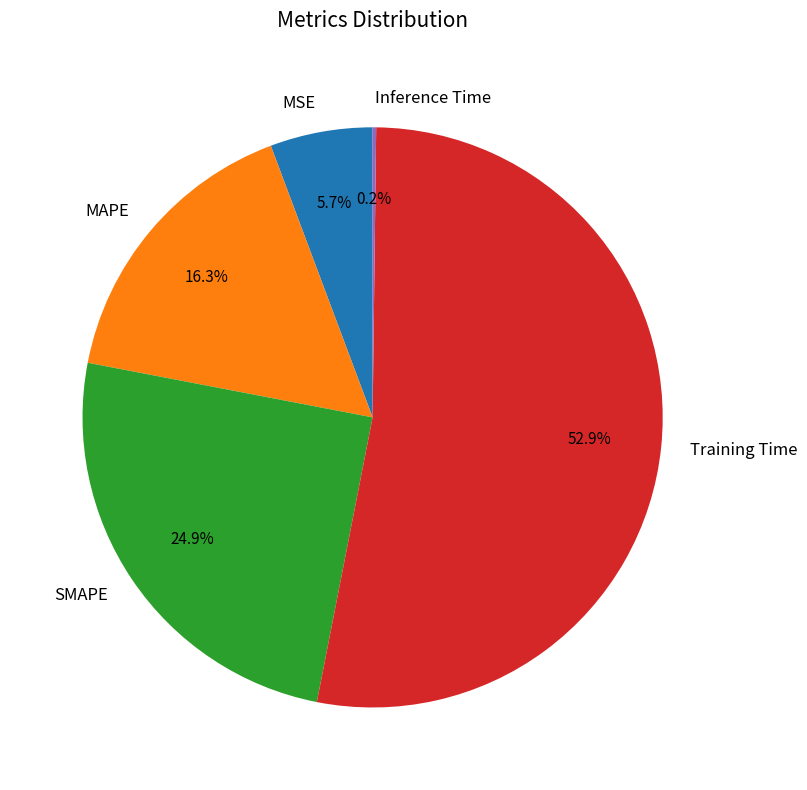

The Training Time slice represents 53% of the pie. True or false?

True